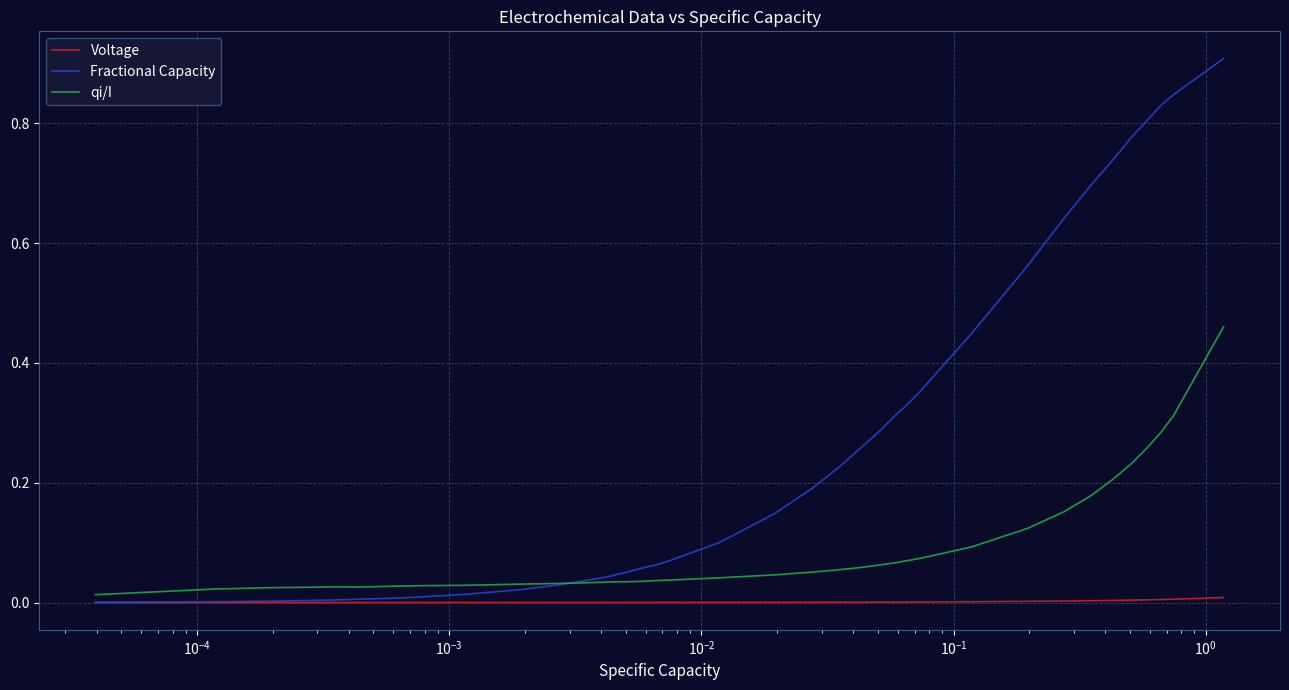

Which series has the widest spread of values?

Fractional Capacity